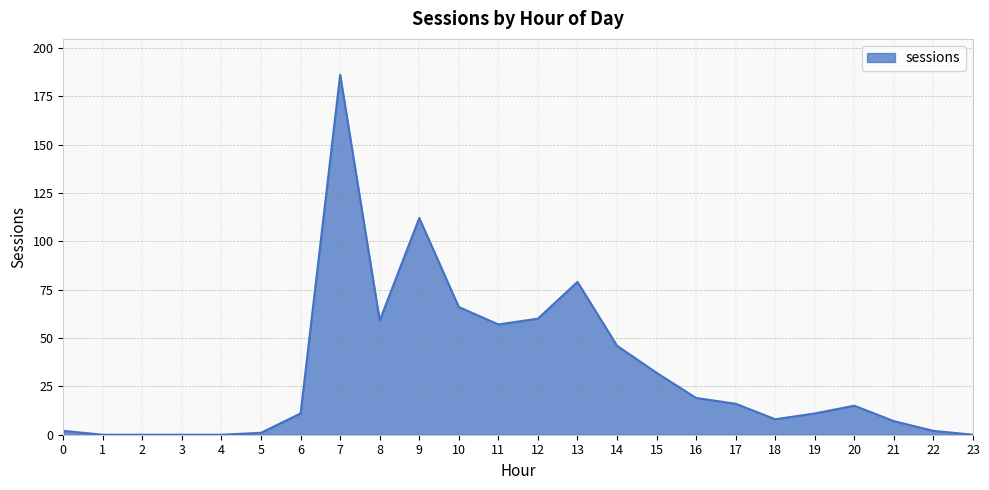

What is the greatest value displayed?

186